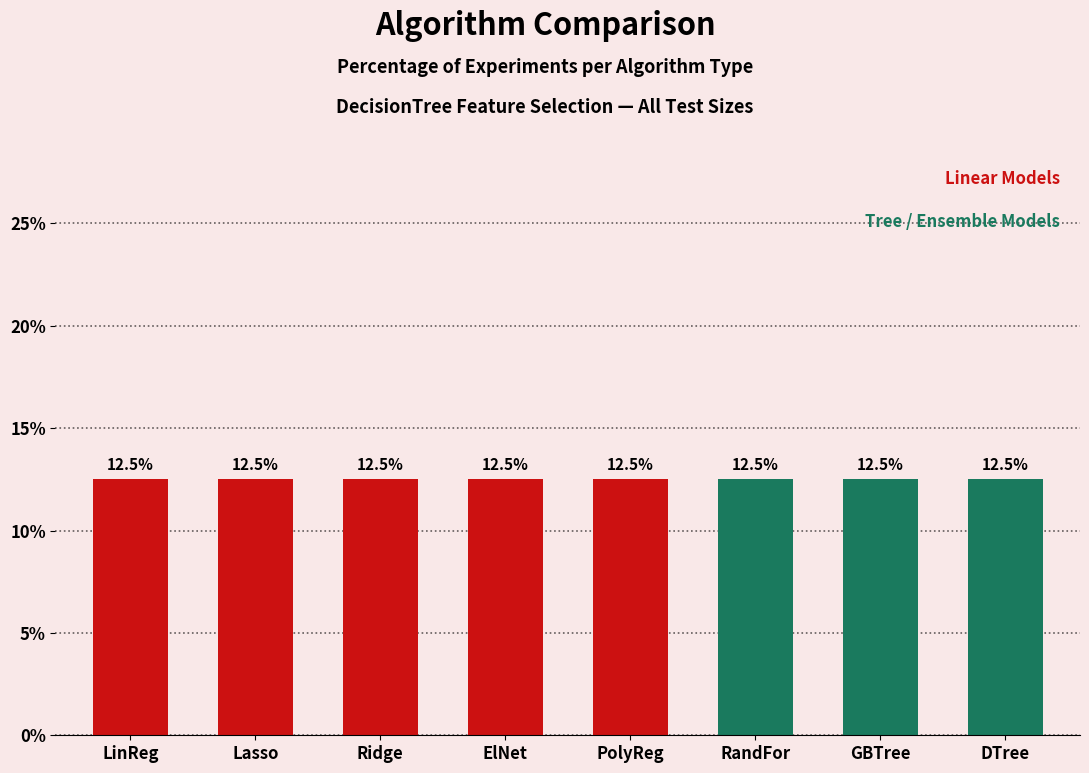

True or false: num_features has a value of 2.2 at GradientBoostingTree.

False